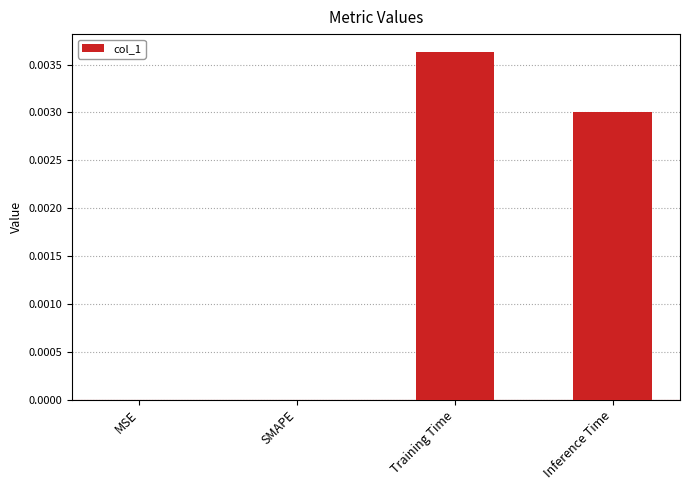

Which has a higher value, Inference Time or SMAPE?

Inference Time